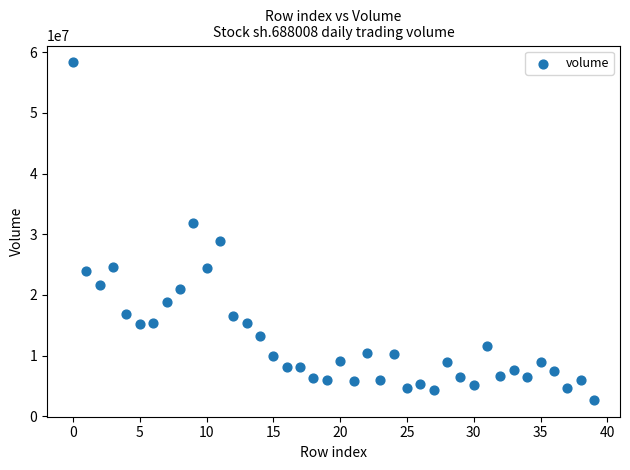

What is the range of Y values (max minus min)?

55628755